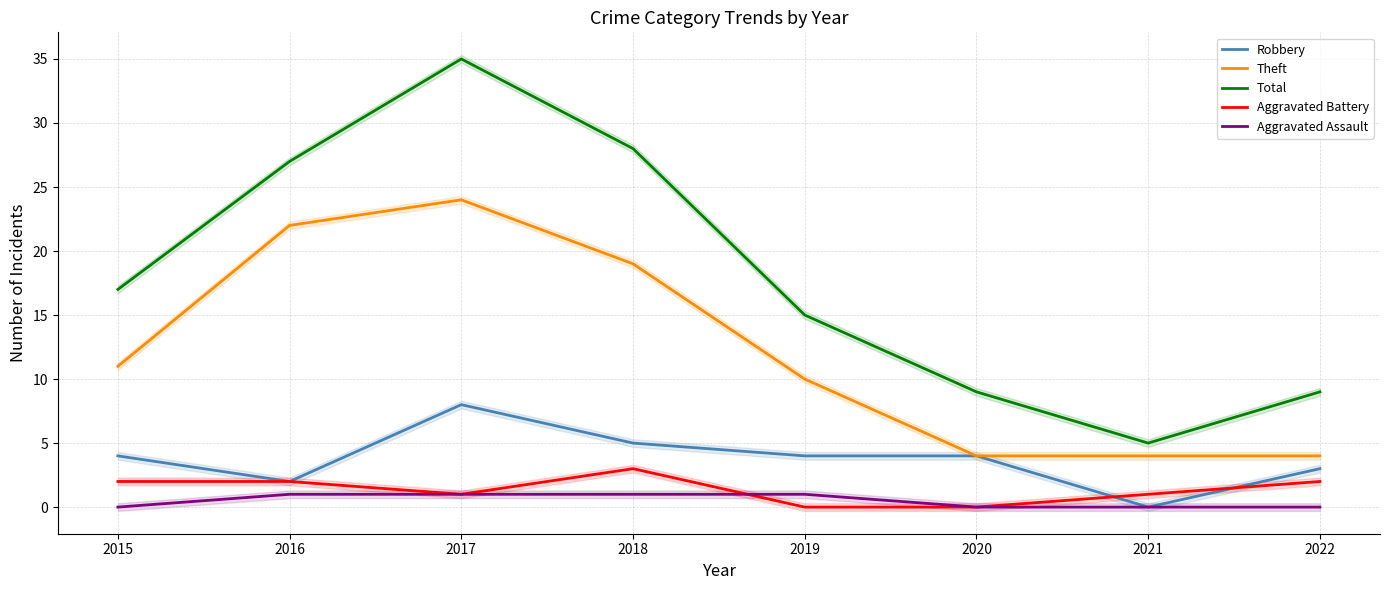

True or false: Robbery and Total intersect in this chart.

False